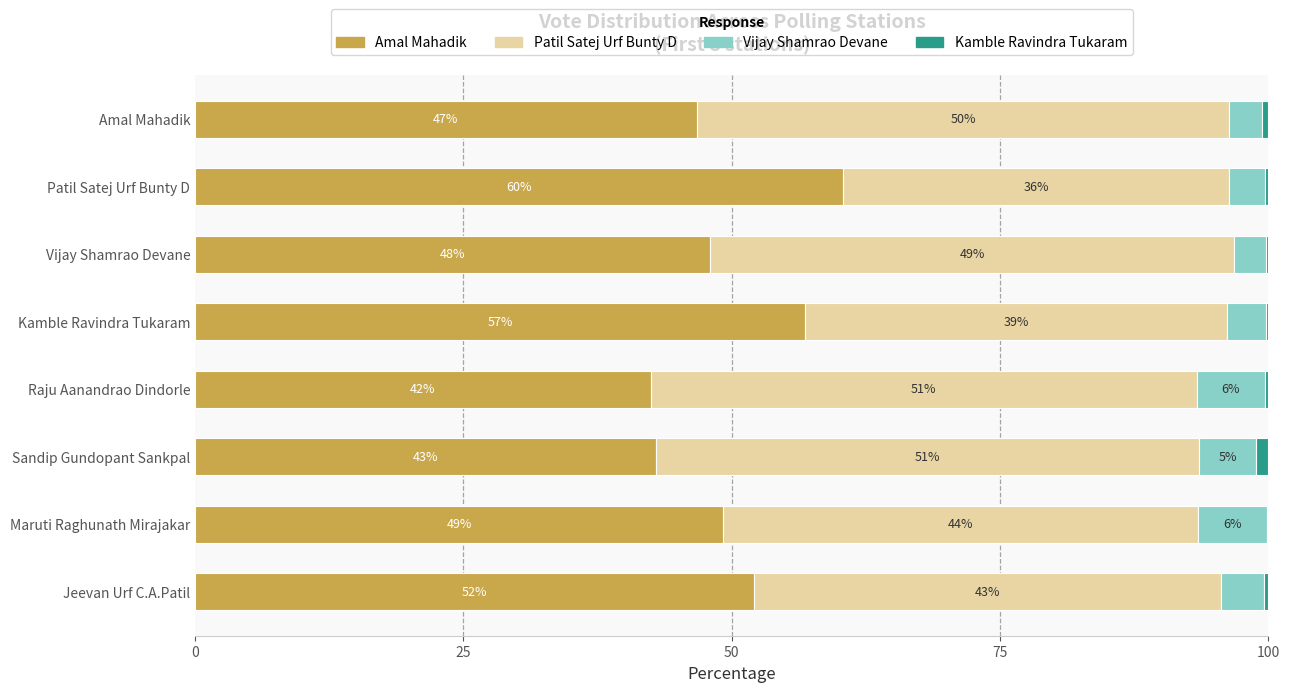

The Amal Mahadik series shows 35.4 at Jeevan Urf C.A.Patil. True or false?

False